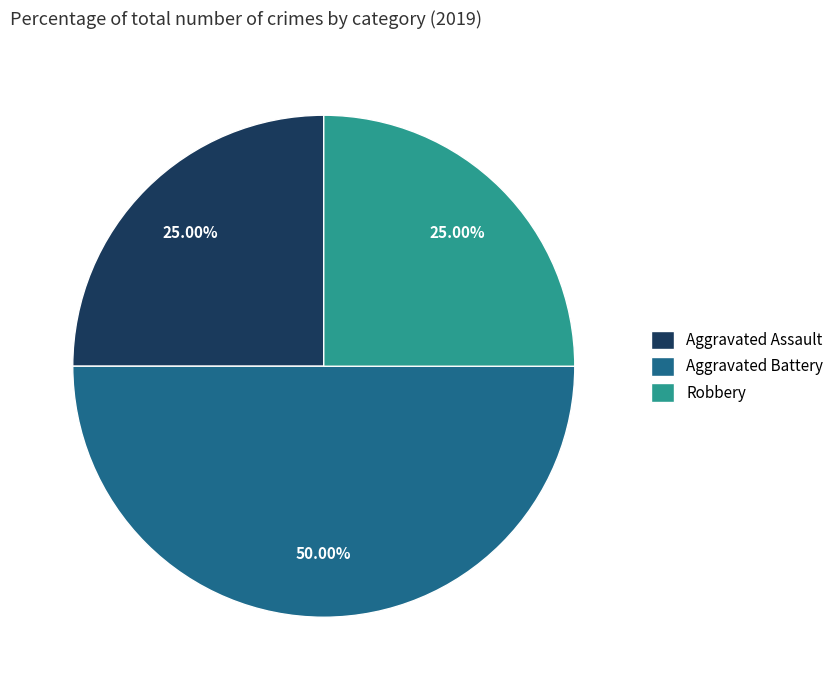

Which has a higher value, Aggravated Battery or Robbery?

Aggravated Battery